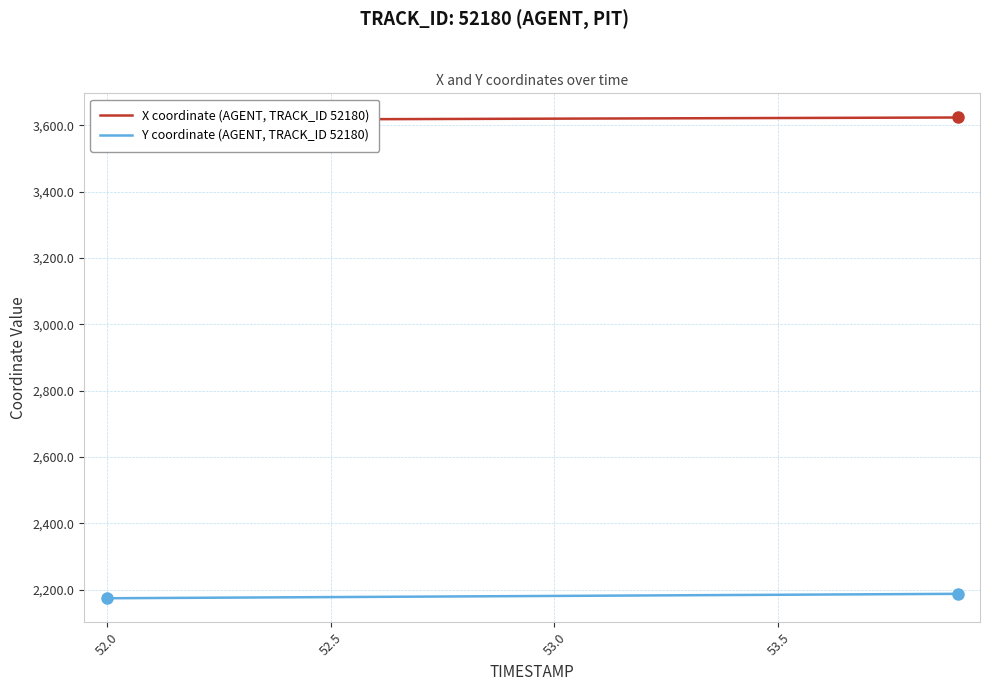

Reading right to left, what are all the values shown in this chart?

X coordinate (AGENT, TRACK_ID 52180): 3623.2	3622.8	3622.4	3622.1	3621.7	3621.3	3620.9	3620.5	3620.1	3619.7	3619.3	3618.9	3618.6	3618.2	3617.8	3617.4	3617.0	3616.6	3616.2	3615.8
Y coordinate (AGENT, TRACK_ID 52180): 2187.3	2186.6	2185.9	2185.2	2184.5	2183.8	2183.1	2182.4	2181.7	2181.0	2180.3	2179.6	2178.9	2178.2	2177.5	2176.8	2176.1	2175.4	2174.7	2174.0